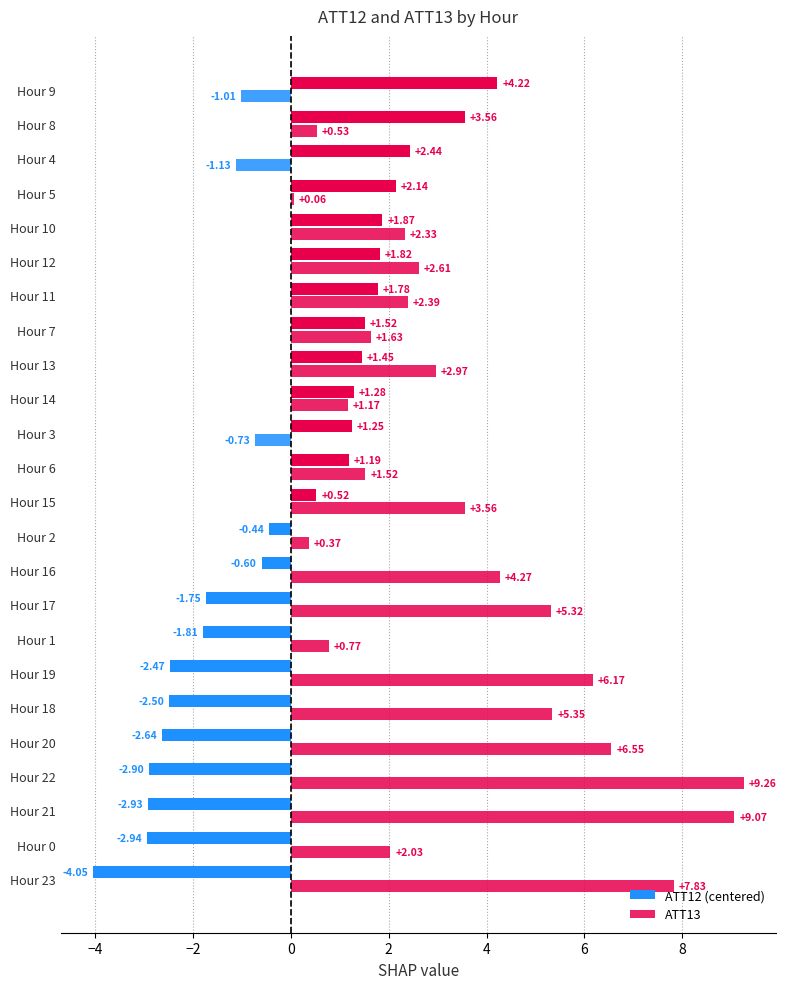

How many values in ATT13 are below zero?

3